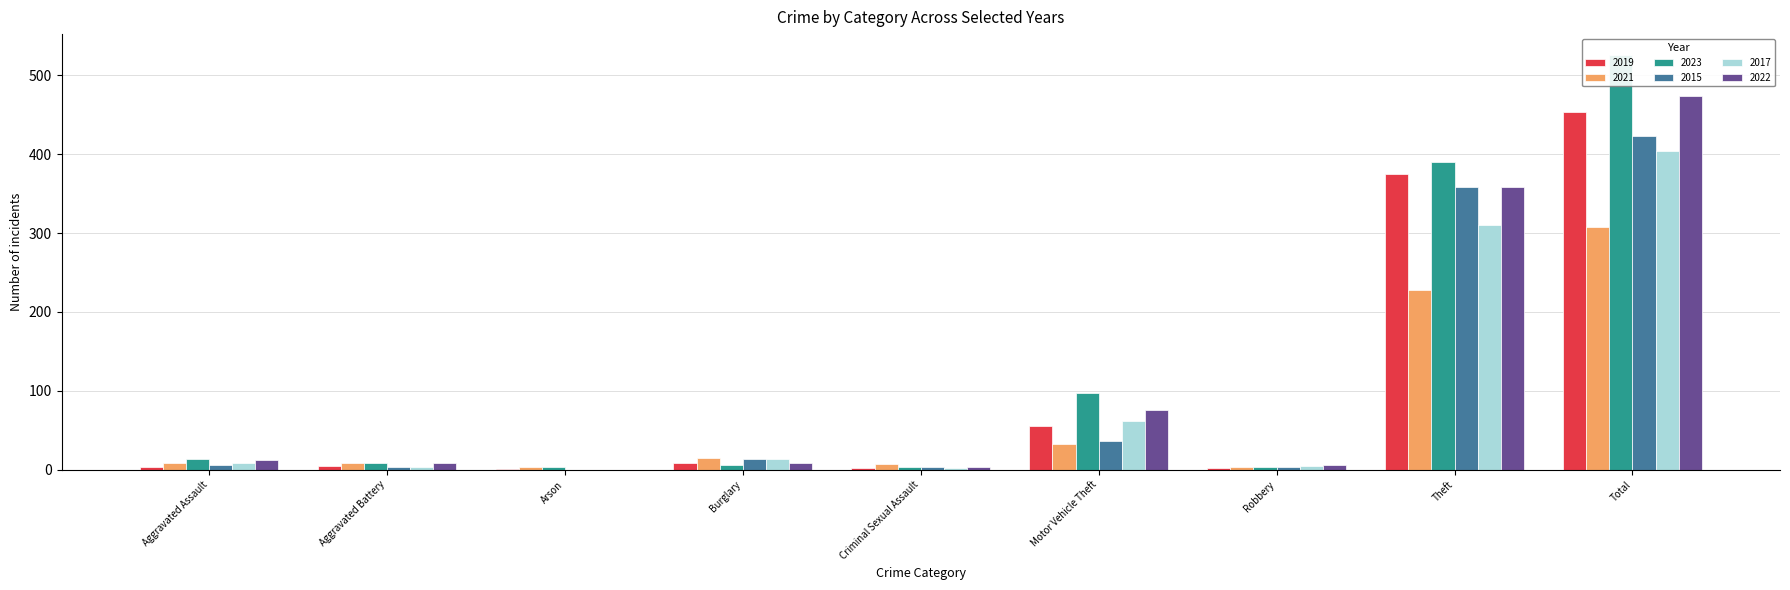

Which category has the highest value in the 2022 series?

Total